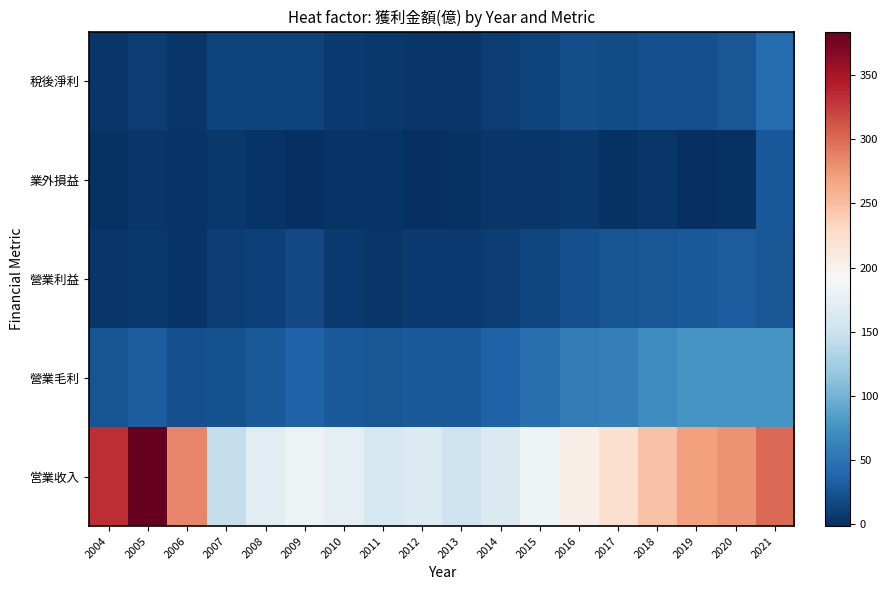

At how many categories does at least one series exceed 82?

18